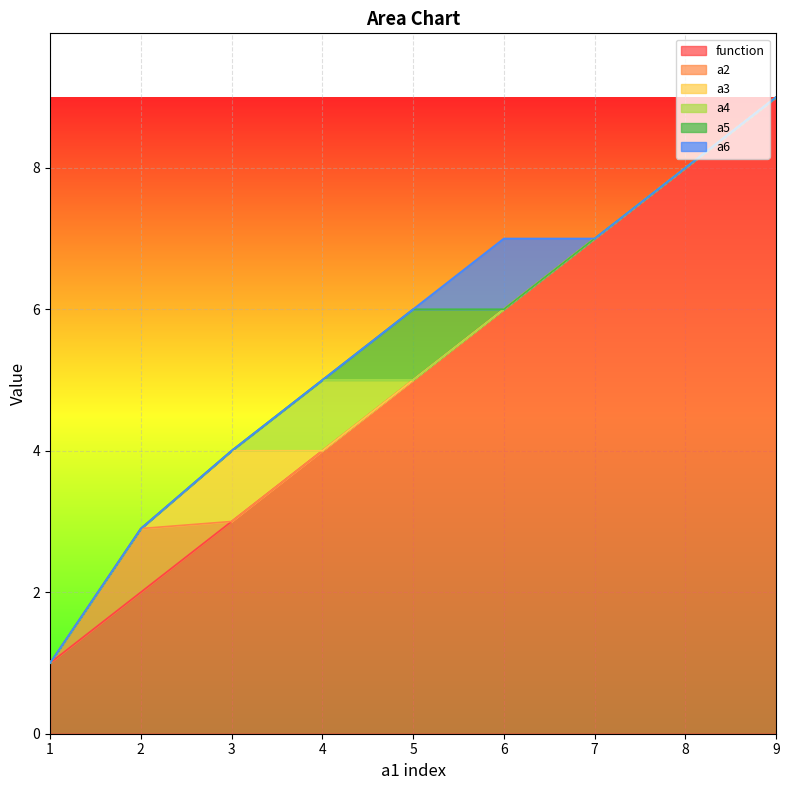

What is the sum of all function values?

45.0